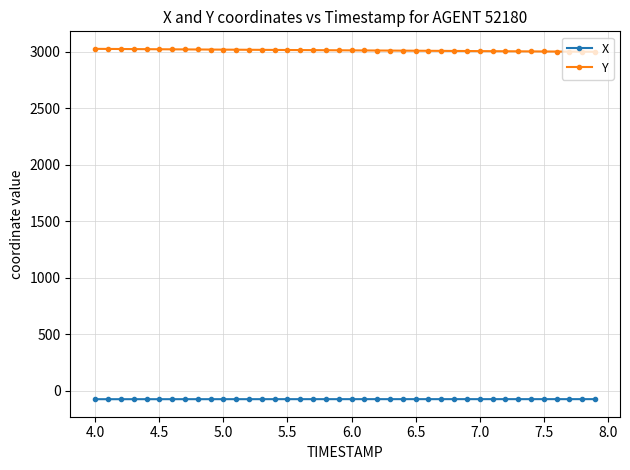

What is the minimum value for X?

-77.1